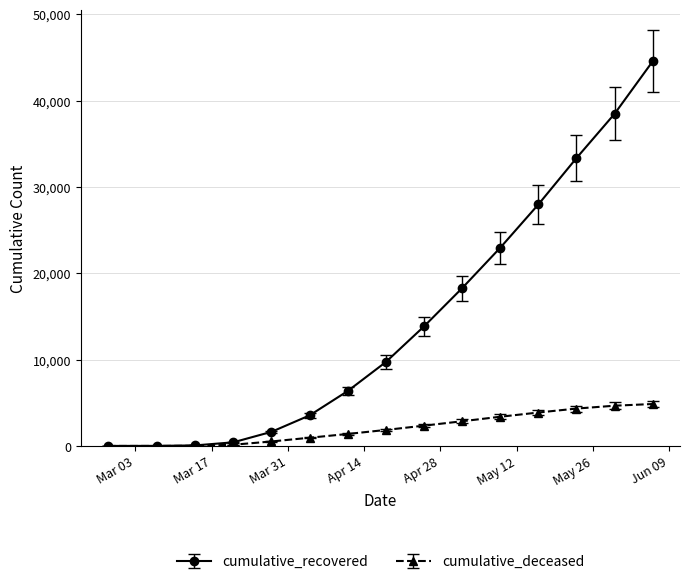

Which series has the largest range (max minus min)?

cumulative_recovered